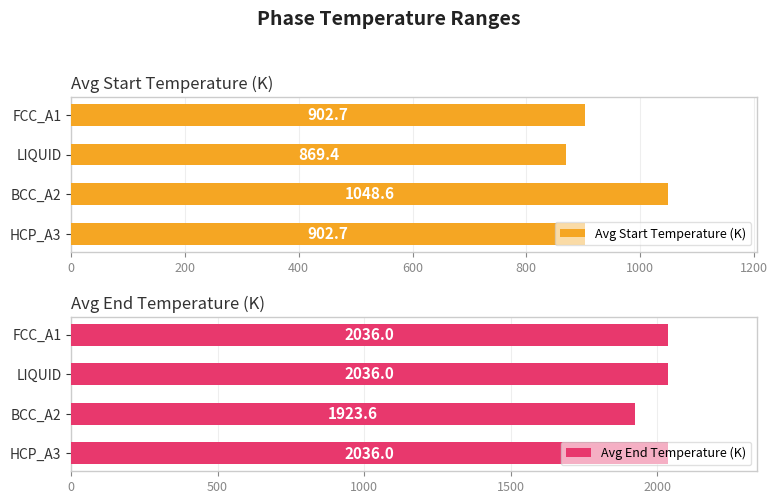

What is the value of the Avg Start Temperature (K) bar at the 1st from the left?

902.7